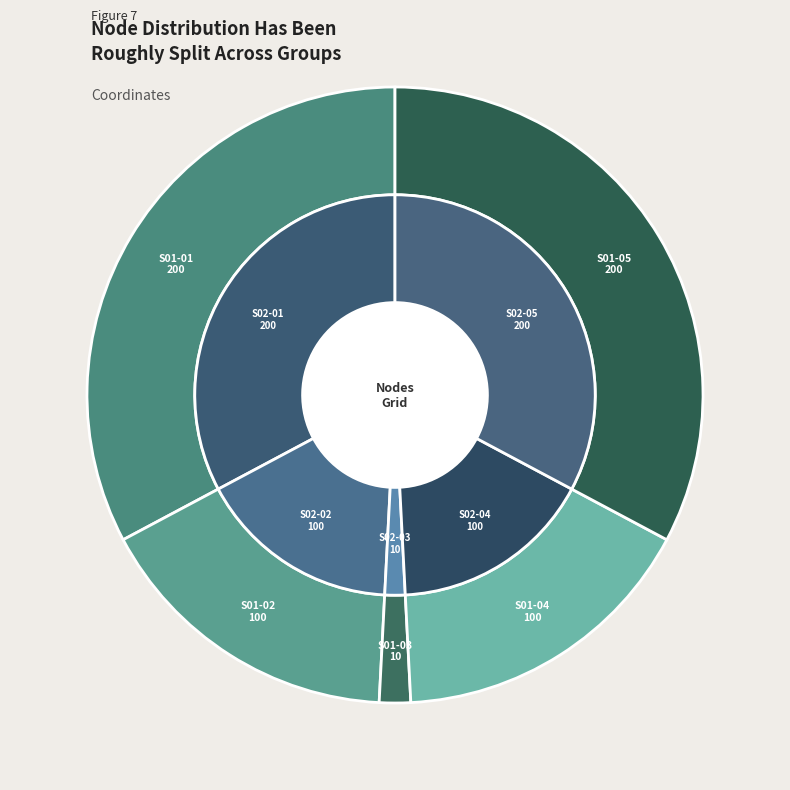

Combined, do S02-05 and S01-01 account for over 50%?

No